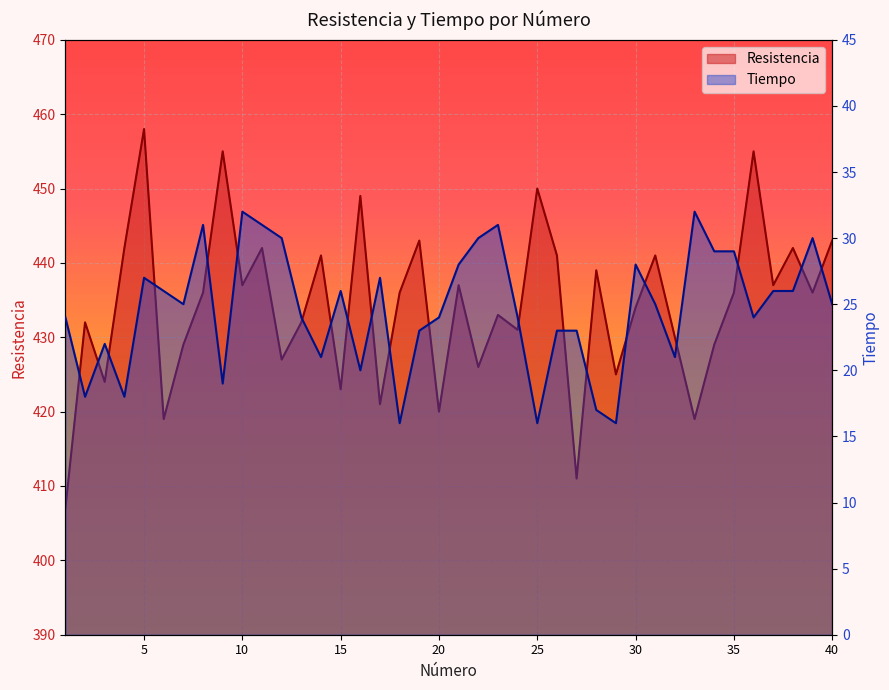

At which label does Resistencia reach its minimum?

1